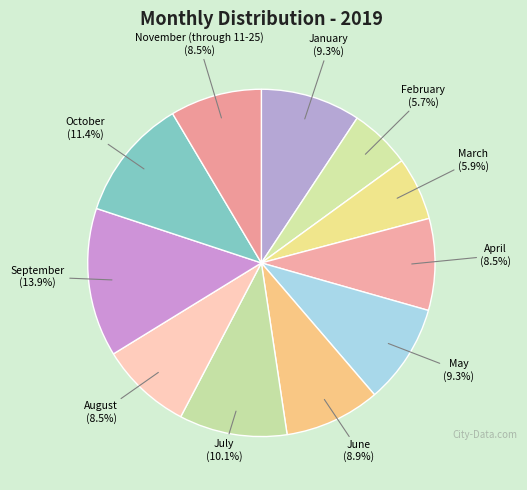

How many segments does this pie chart have?

11